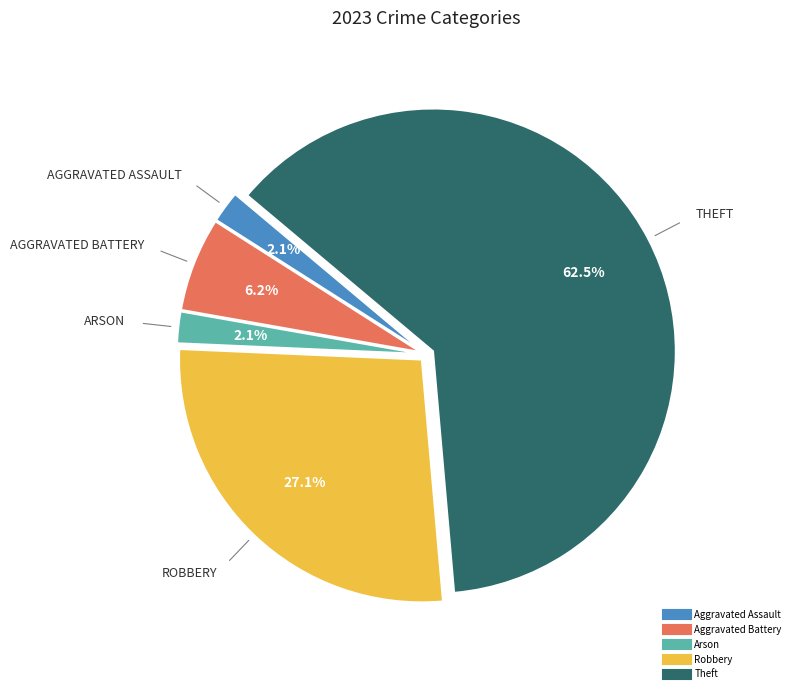

Does any single category account for the majority?

Yes